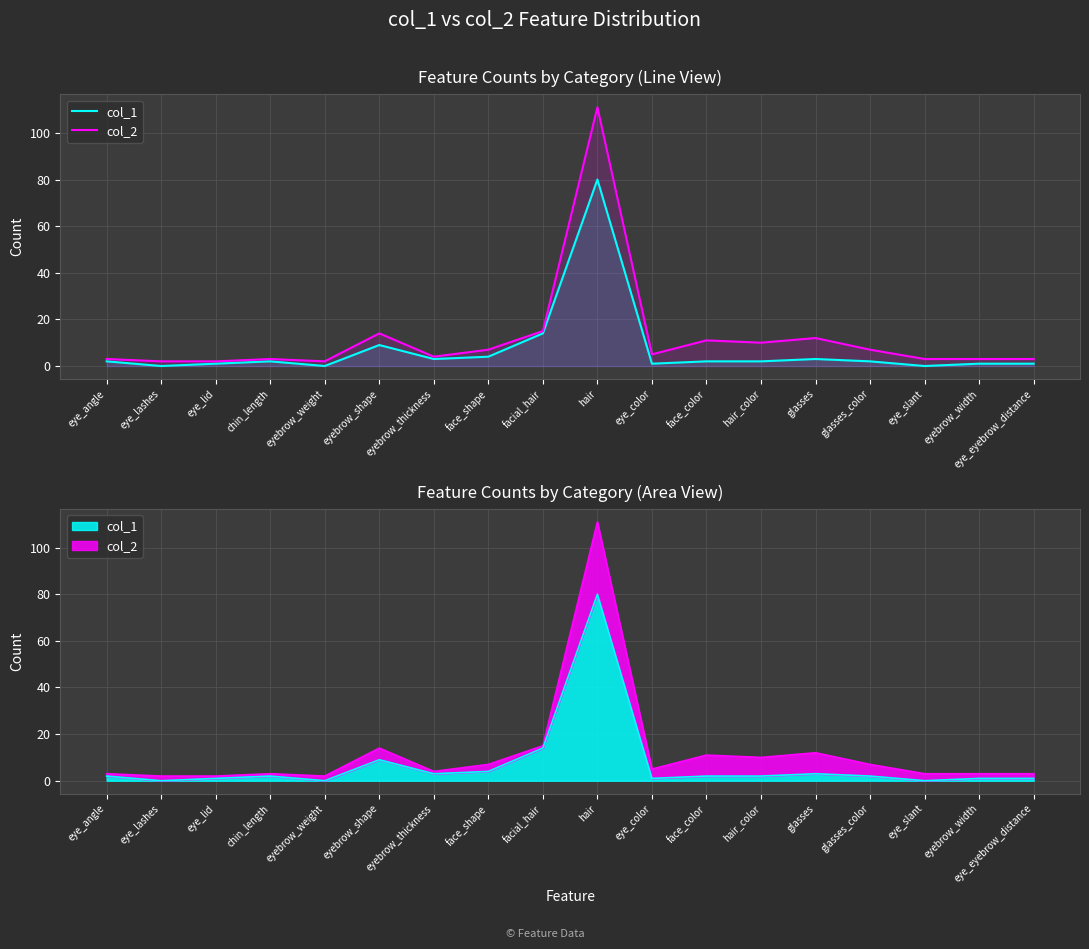

What is the difference between the col_2 values at facial_hair and eyebrow_thickness?

11